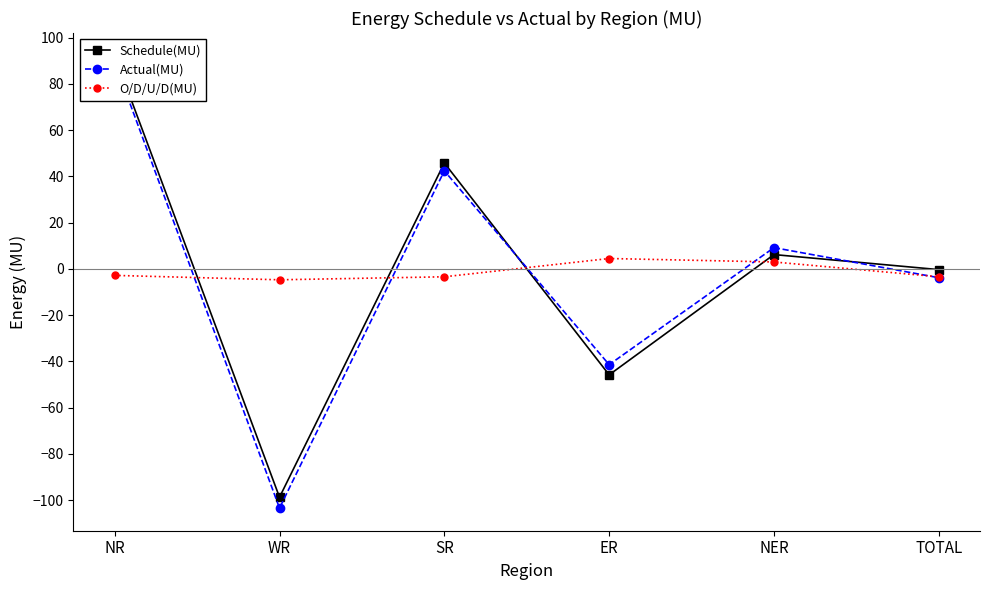

The value of Actual(MU) at WR is -32.0. True or false?

False